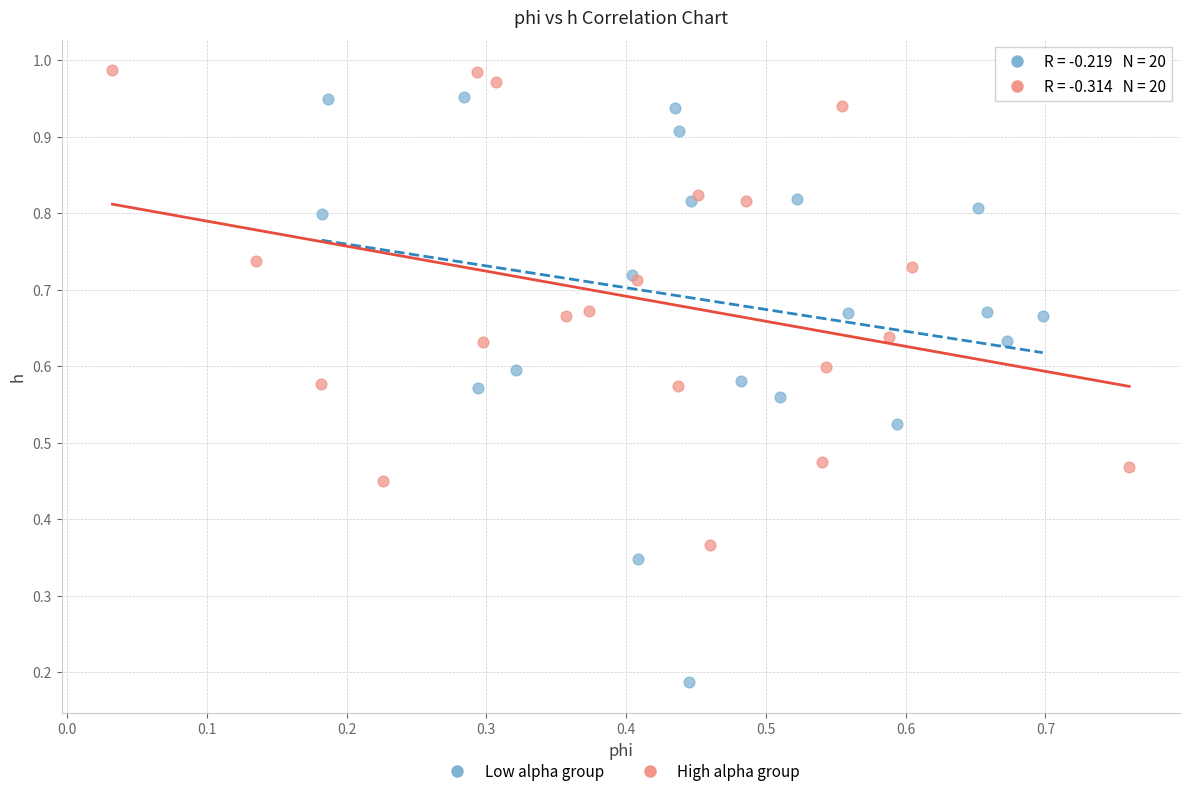

Which series contains the highest Y value?

High alpha group